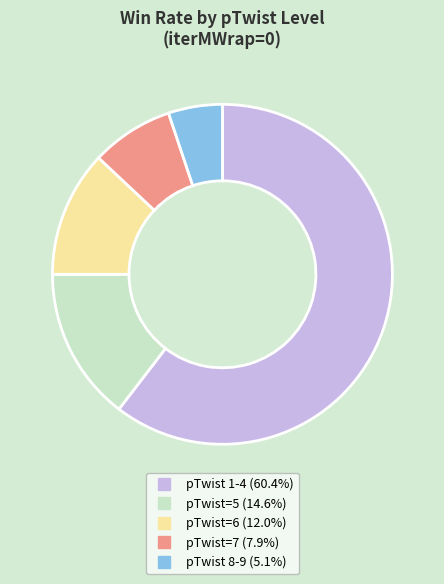

Is there a majority slice in this chart?

Yes